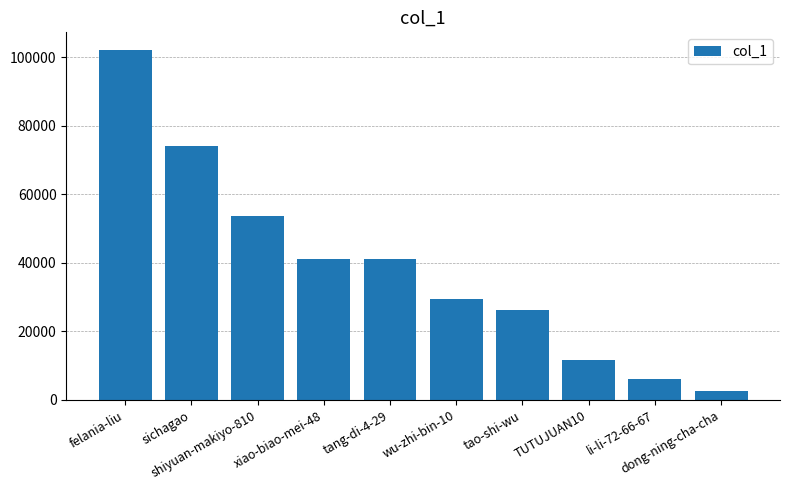

What is the difference between the values at dong-ning-cha-cha and wu-zhi-bin-10?

26871